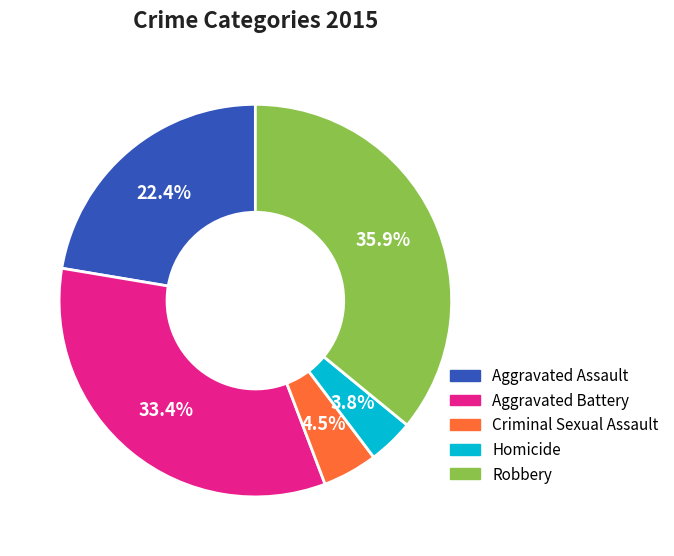

Count the number of slices in the pie.

5